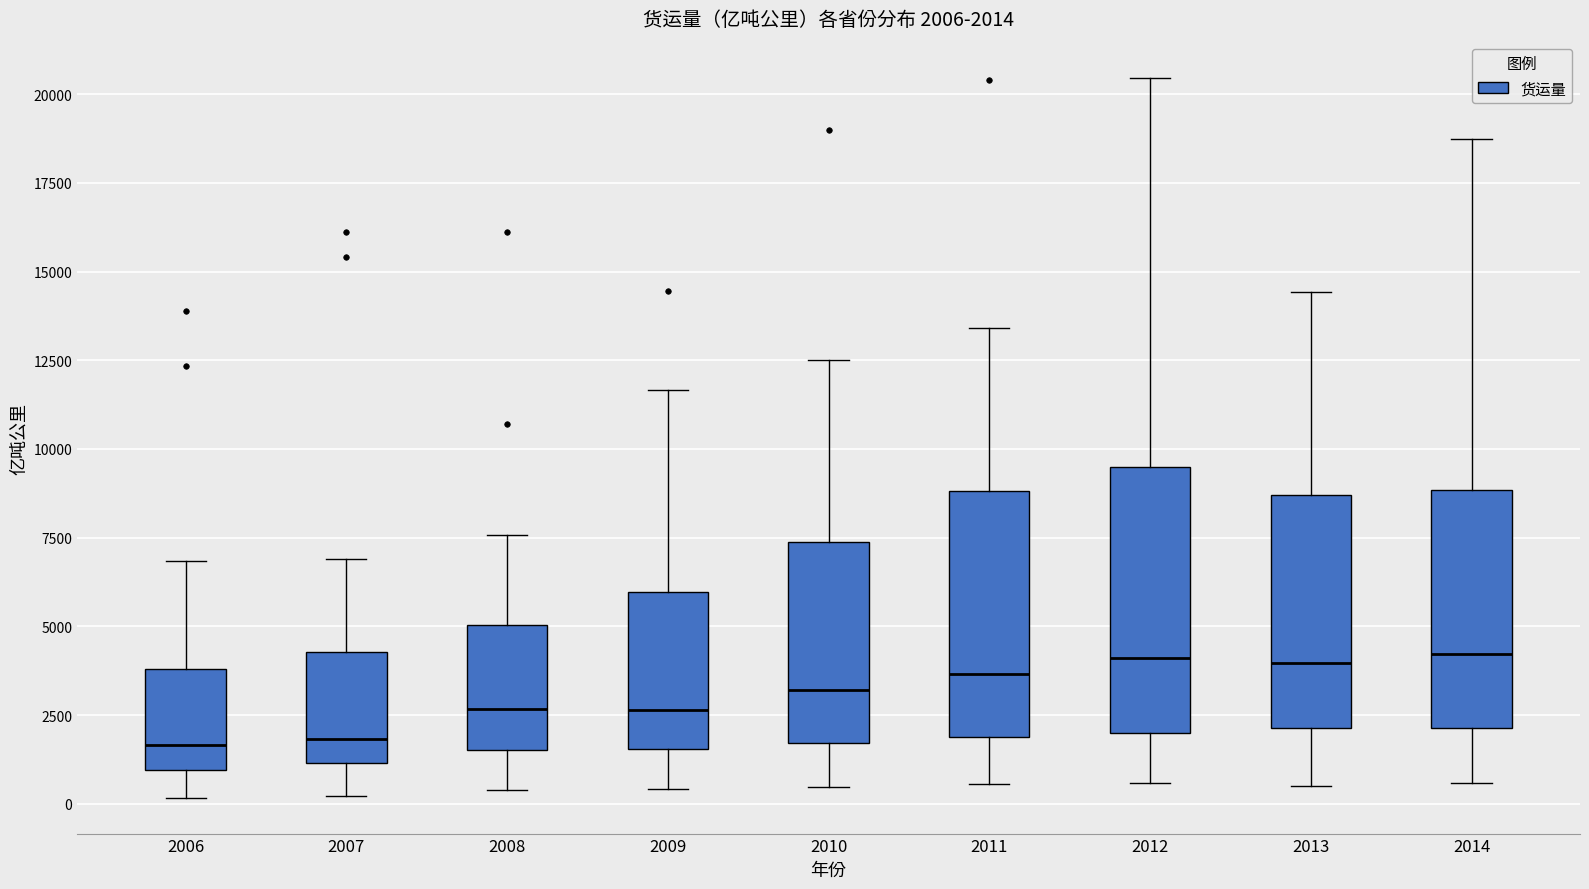

Which box is the tallest, from its lower edge to its upper edge?

2012